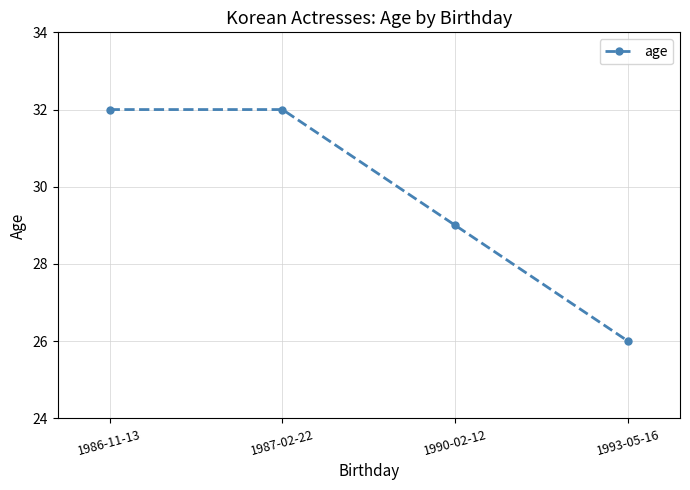

Reading left to right, transcribe all the data shown in this chart.

1986-11-13=32	1987-02-22=32	1990-02-12=29	1993-05-16=26